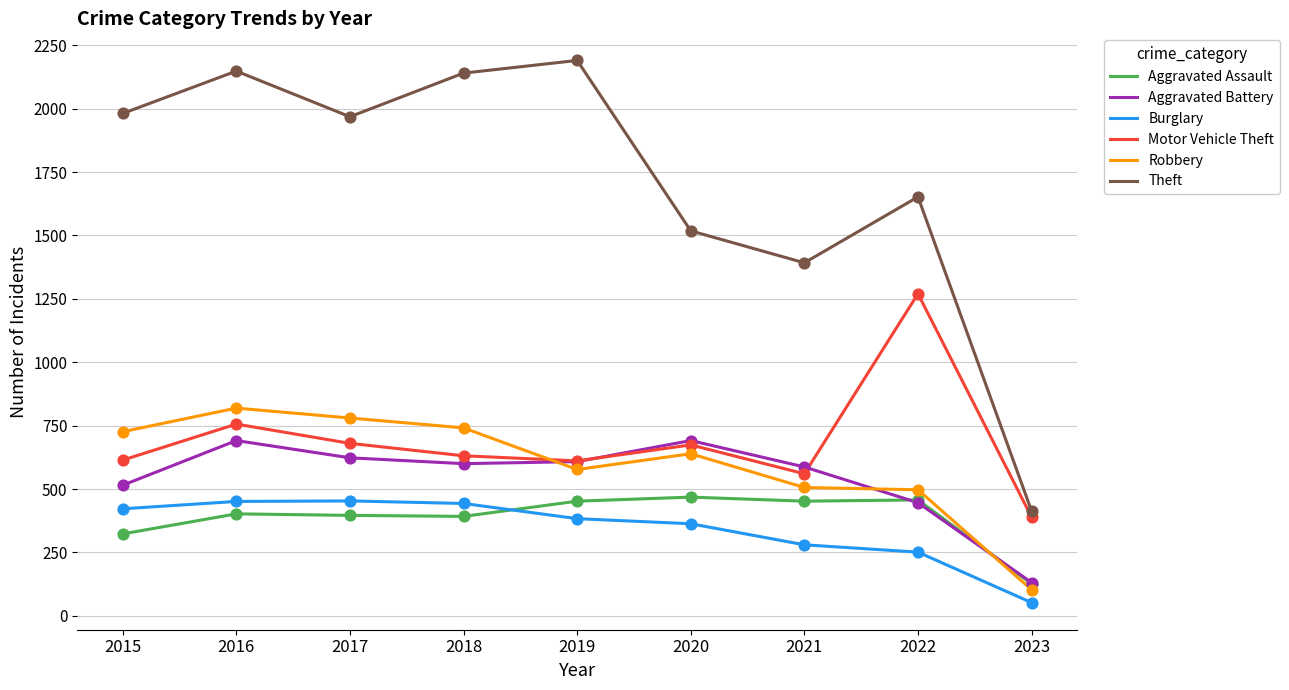

Is the value of Aggravated Battery at 2022 greater than the value of Robbery at 2017?

No